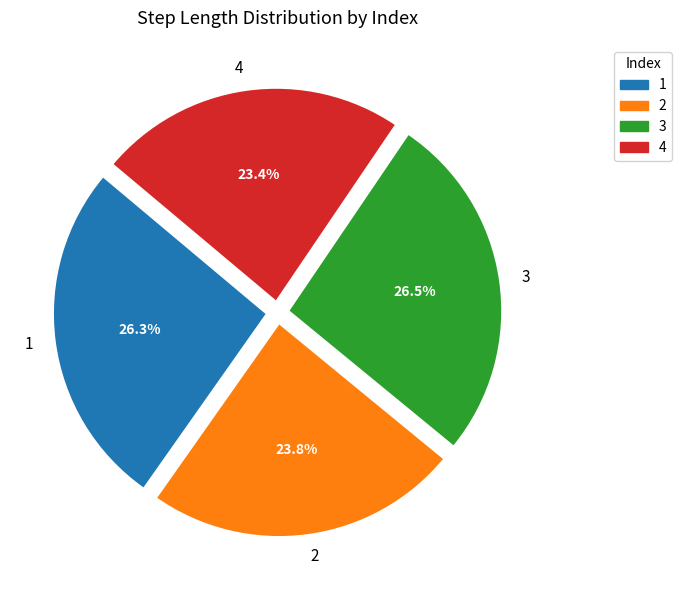

Does 3 account for over 50% of the chart?

No